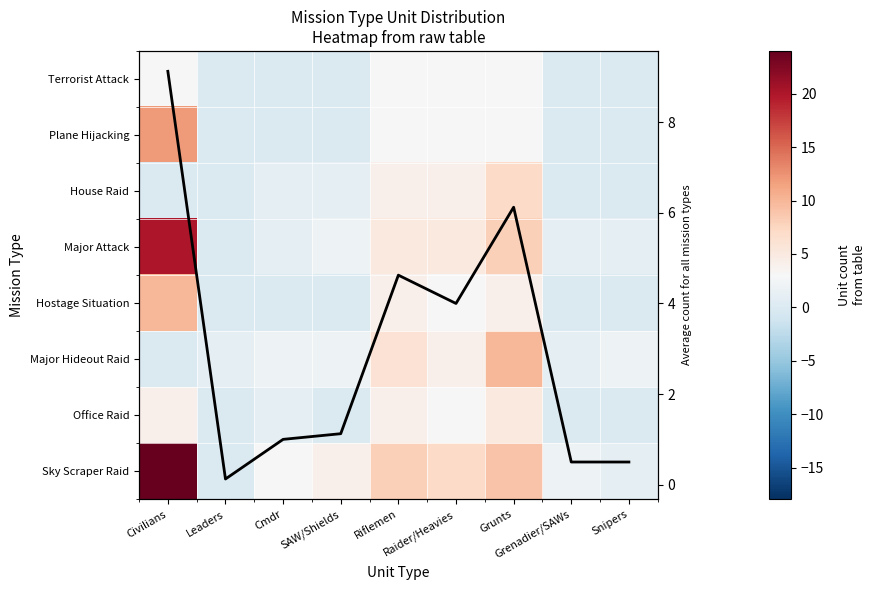

How many categories are shown in the chart?

9